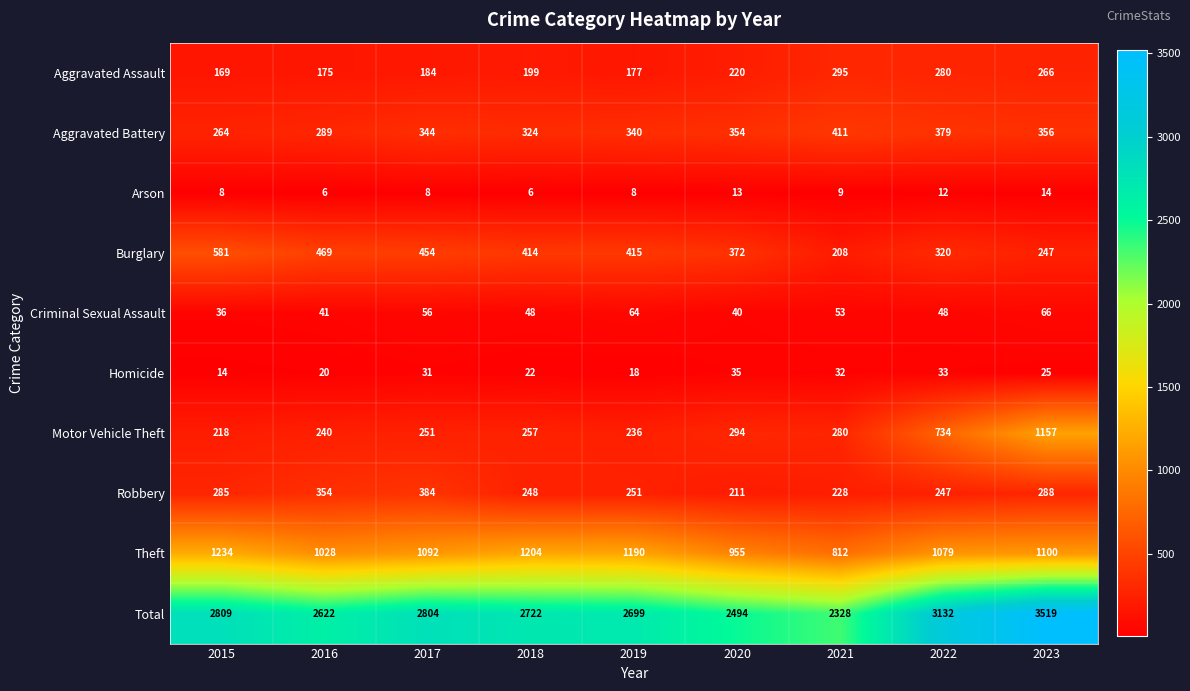

Which label corresponds to the largest value in the chart?

2023